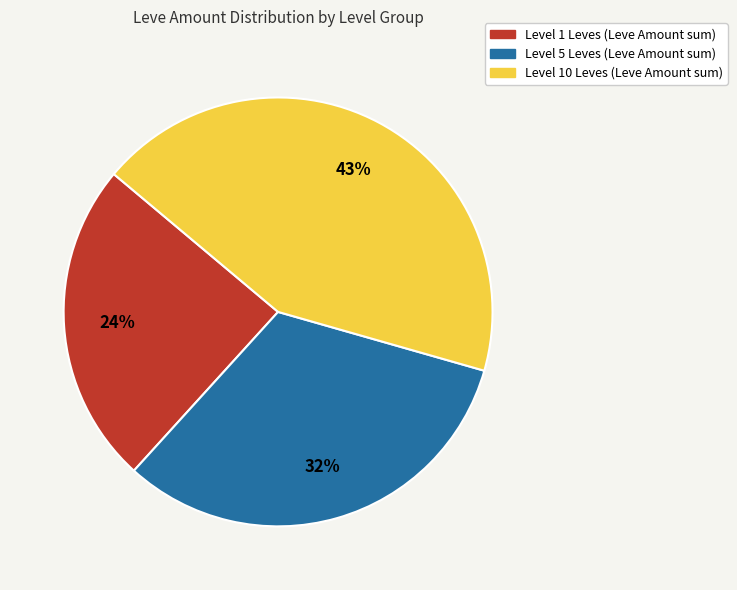

To the nearest percent, what is the difference between the largest and smallest slice percentages?

19%